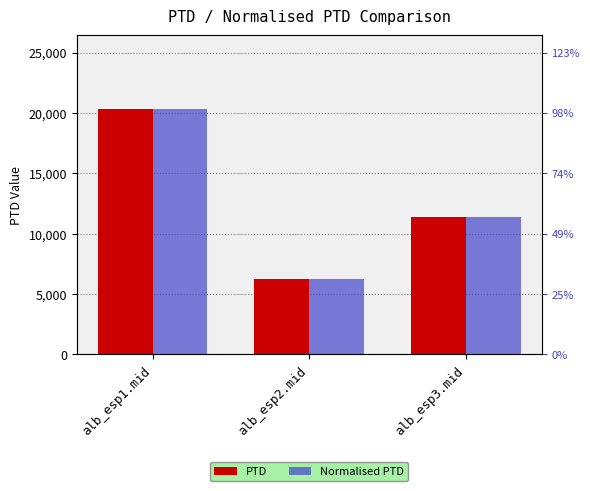

How many bars are there in total?

6